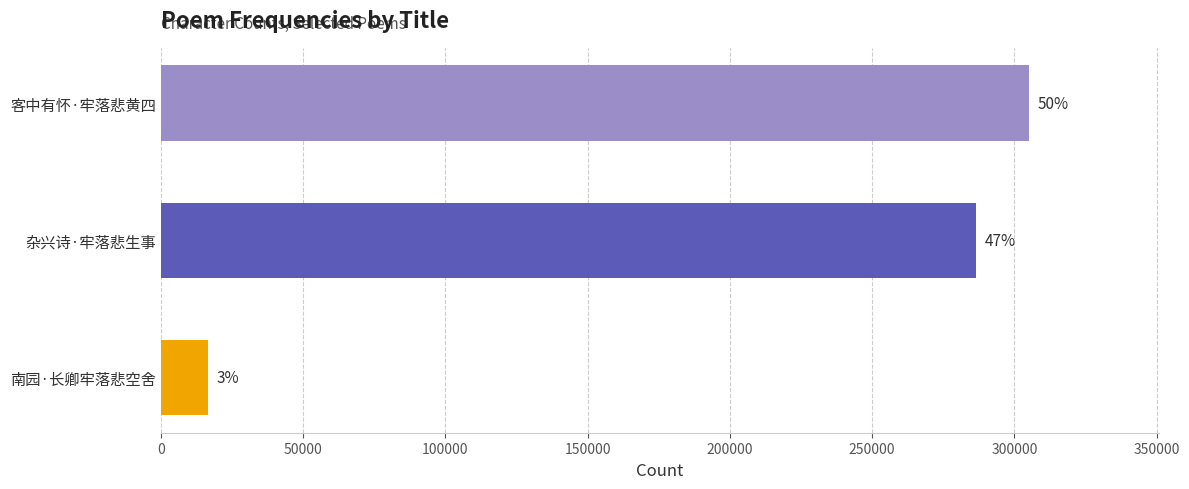

Does the chart contain any negative values?

No